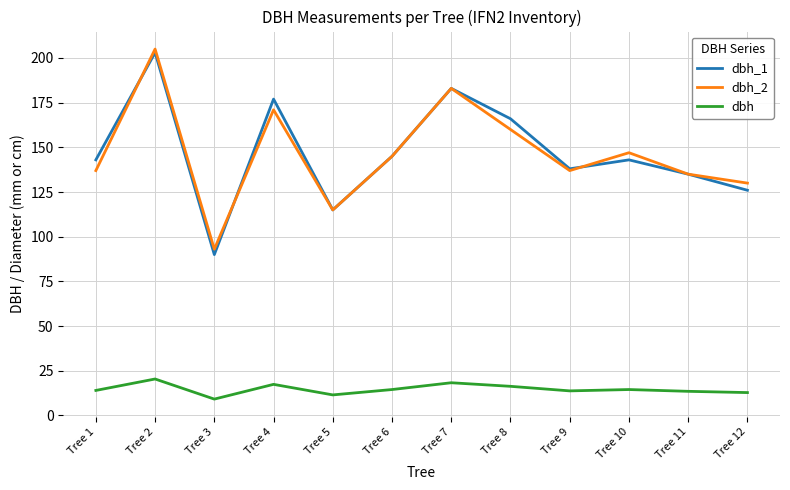

Is it true that dbh_1 equals 75.0 at Tree 12?

False